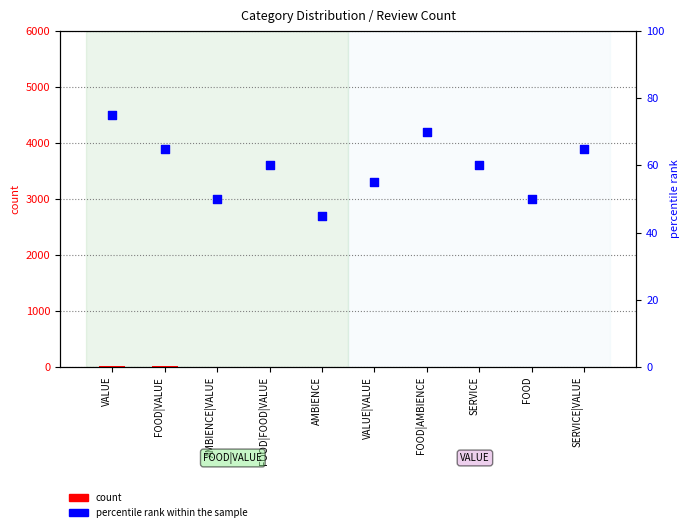

At which category is the sum across all series the highest?

VALUE